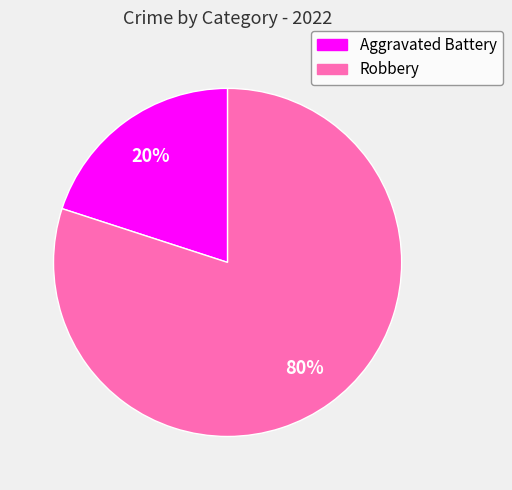

Is it true that Robbery is 80% of the pie?

True